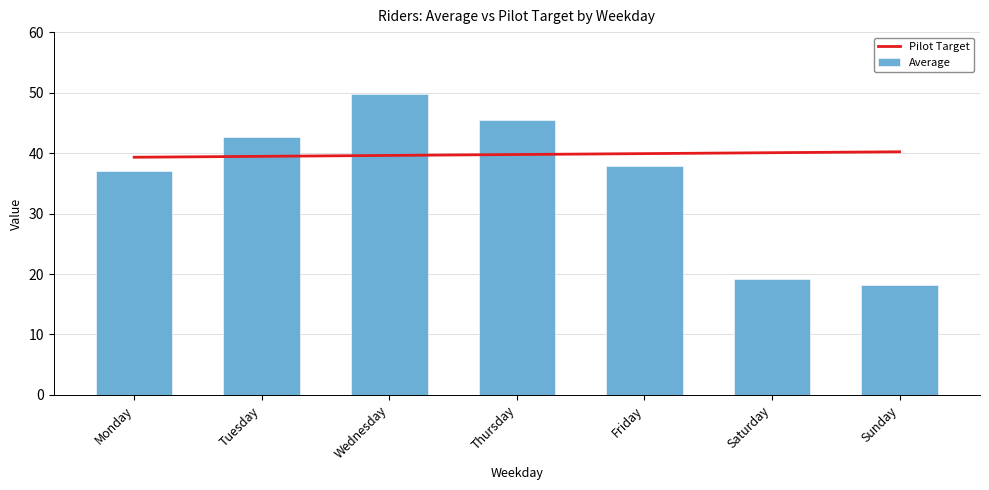

Rank the series at Friday from lowest to highest value.

Average, Pilot Target